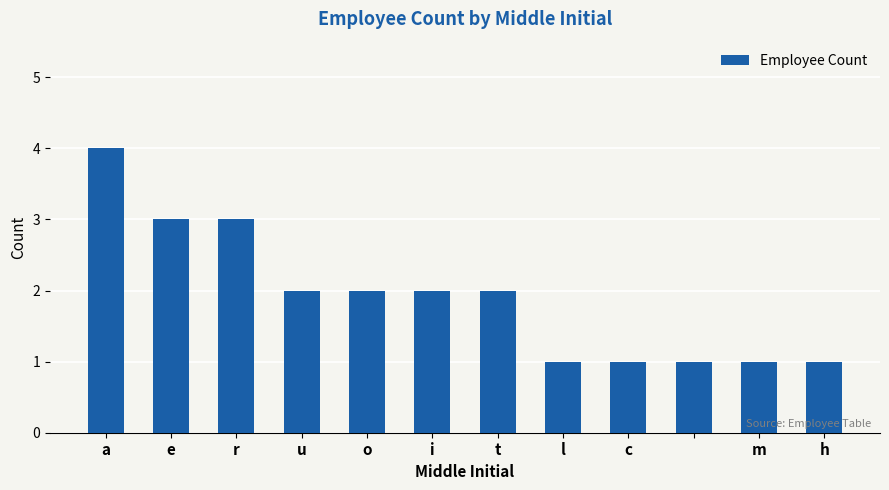

What is the value of the 10th bar from the left?

1